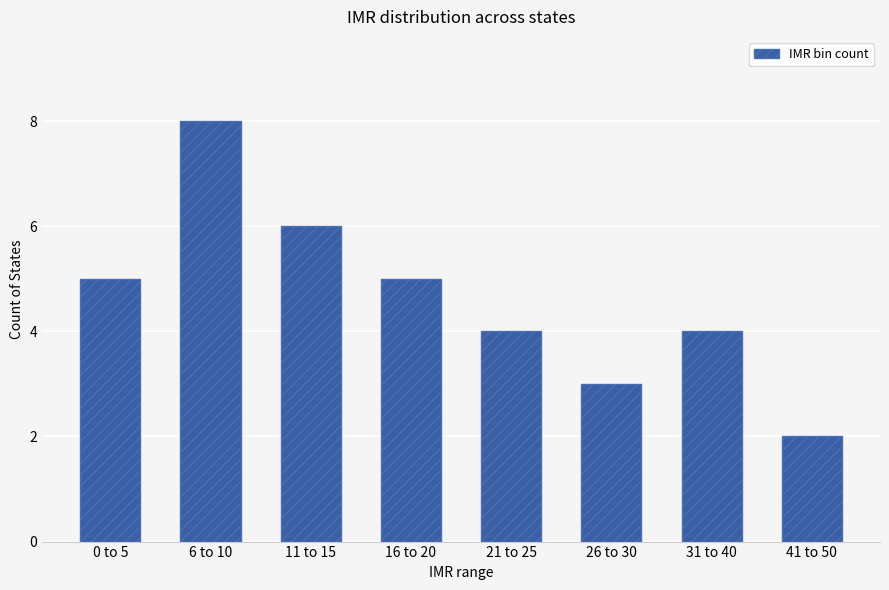

Is it true that the value at 26 to 30 is 4?

False